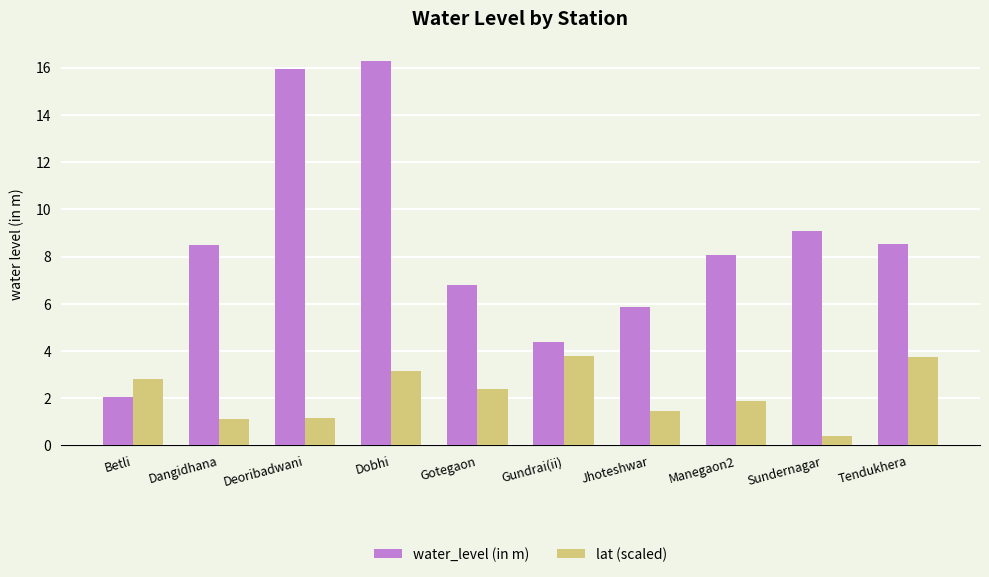

What are all the series names shown in the legend?

water_level (in m), lat (scaled)